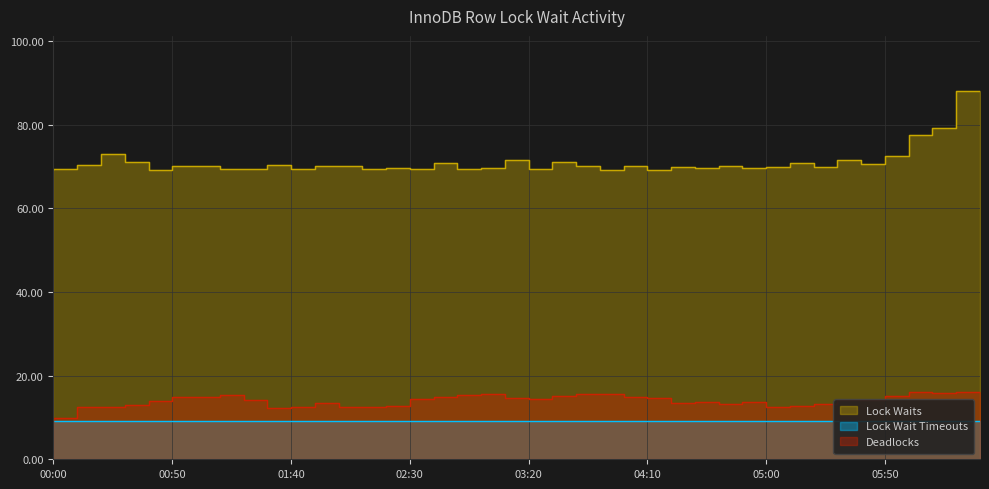

What is the label of the 5th point from the right?

05:50